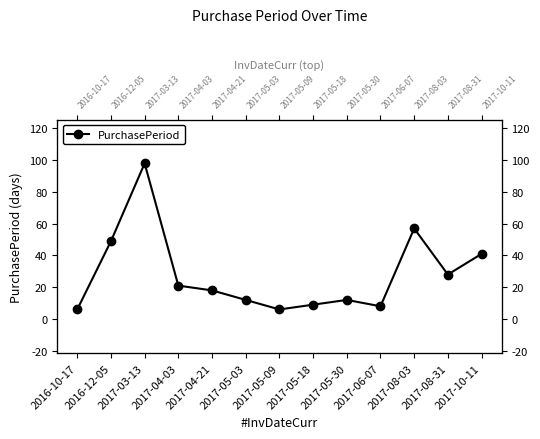

At which label is the value closest to 52?

2016-12-05